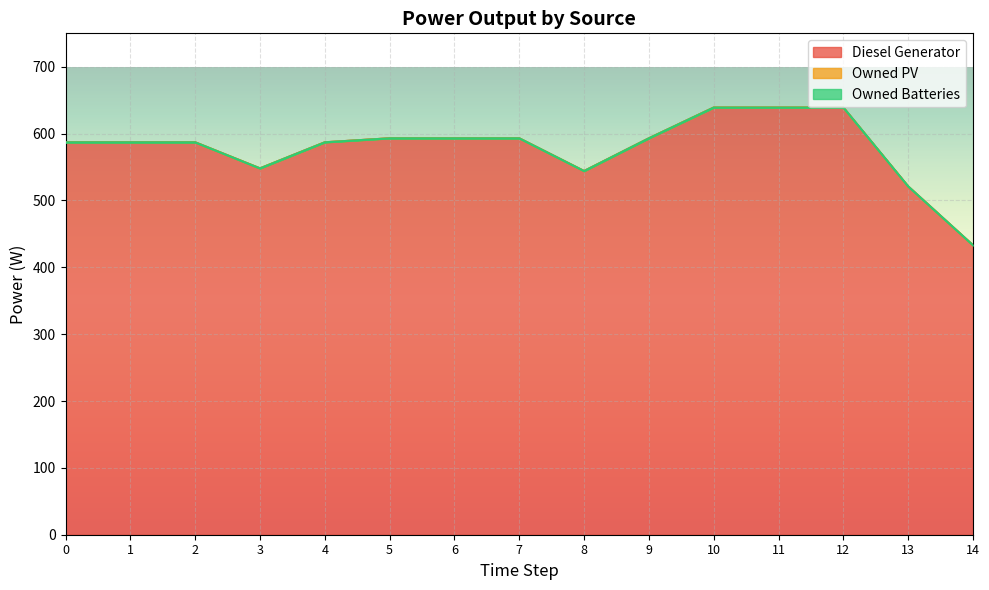

True or false: Owned Batteries and Diesel Generator intersect in this chart.

False